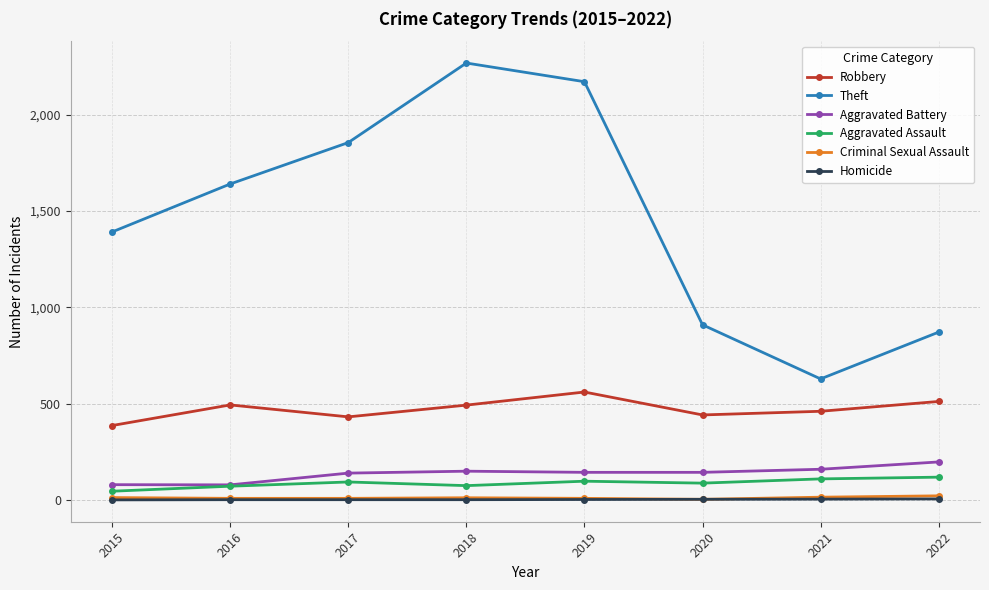

True or false: Robbery has more than 2 points higher than both neighbors.

False